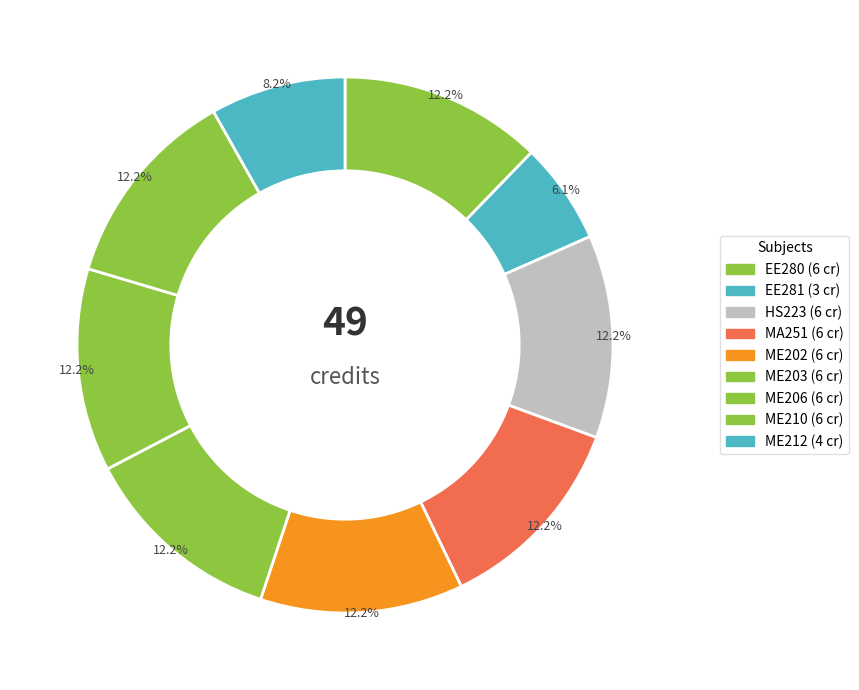

The EE280 slice represents 2% of the pie. True or false?

False